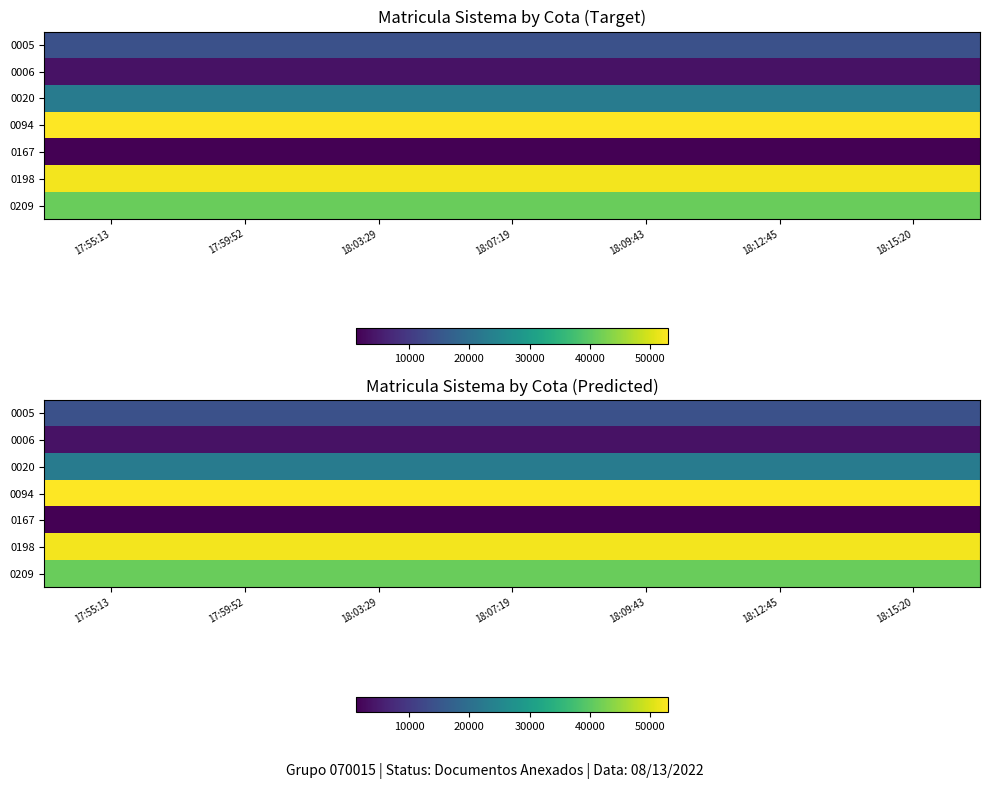

What is the highest value of the 0006 series?

3751